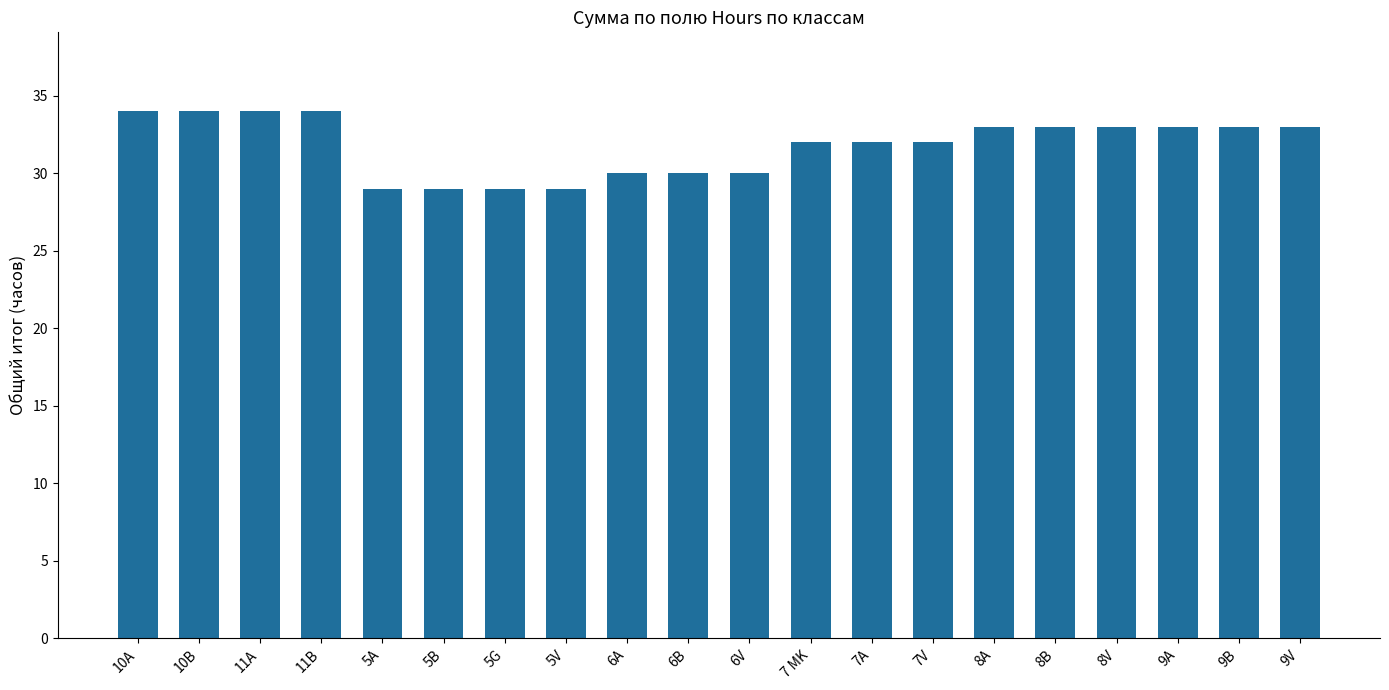

Does the chart contain any negative values?

No